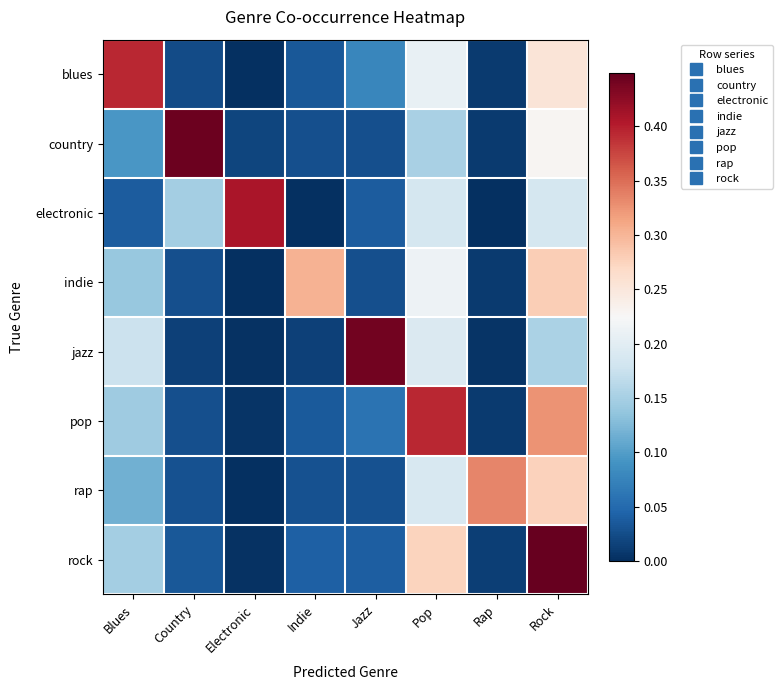

Rank the series at Electronic from lowest to highest value.

indie, rap, blues, jazz, rock, pop, country, electronic